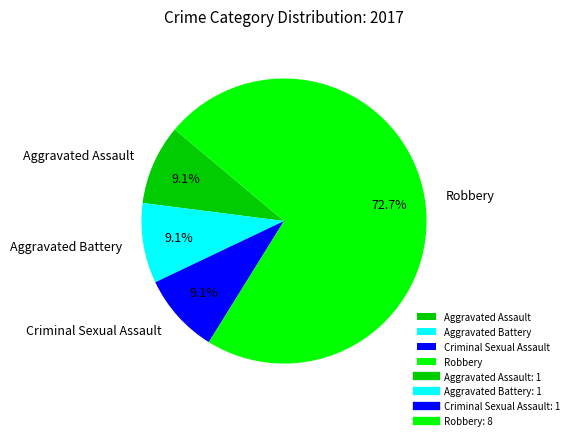

Count the number of slices in the pie.

4